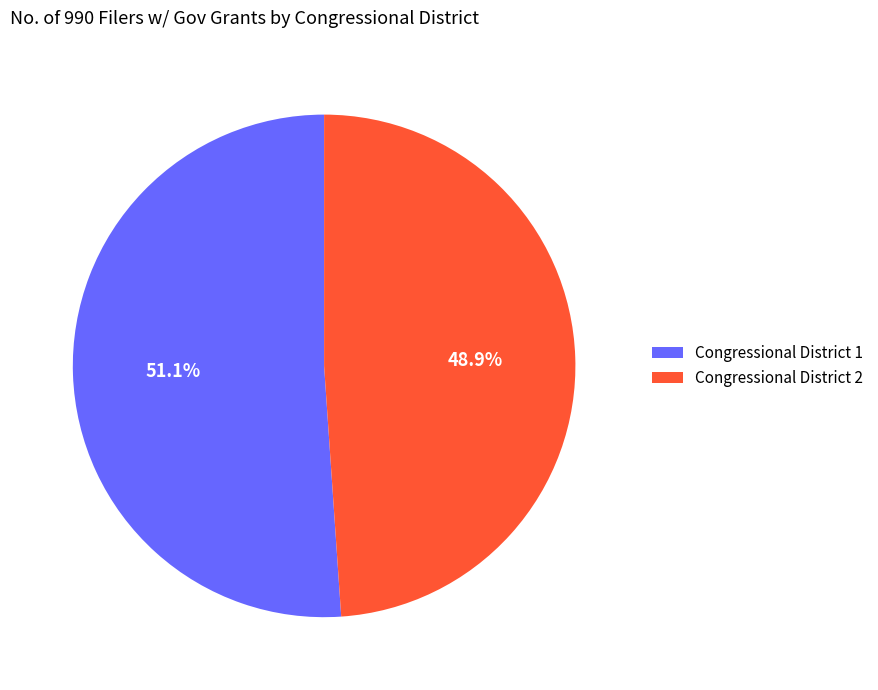

Between Congressional District 2 and Congressional District 1, which is larger?

Congressional District 1